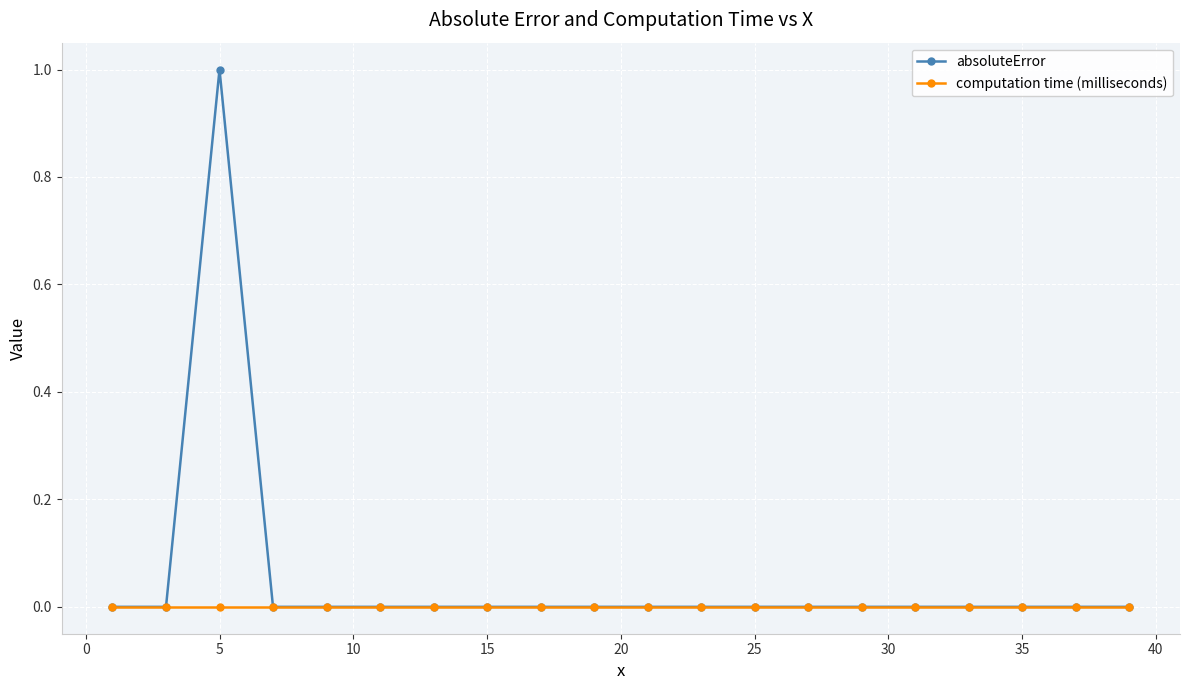

Which series has the widest spread of values?

absoluteError